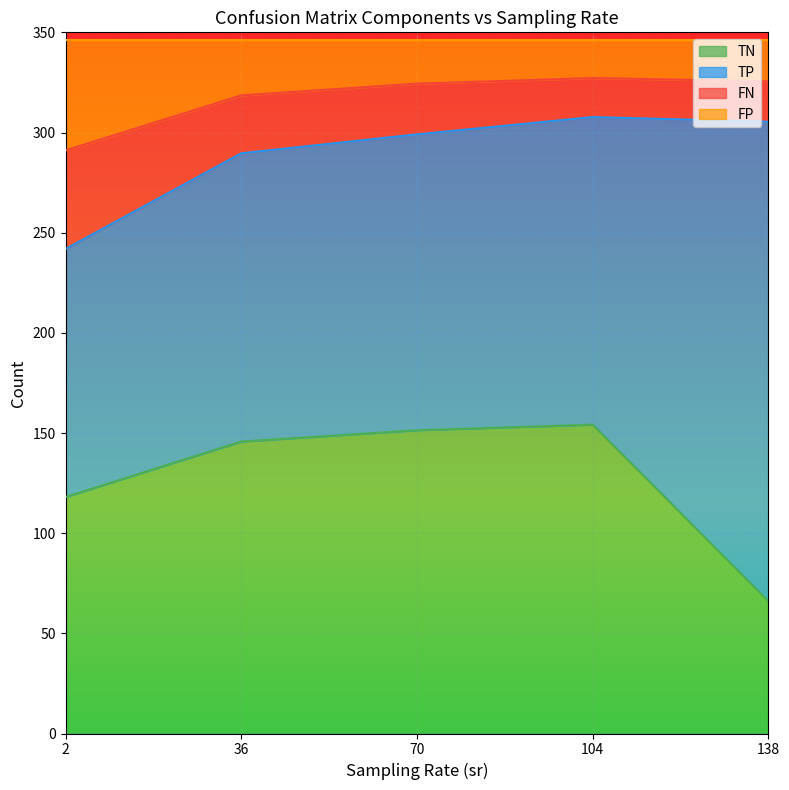

The value of TN at 27 is 42.9. True or false?

False